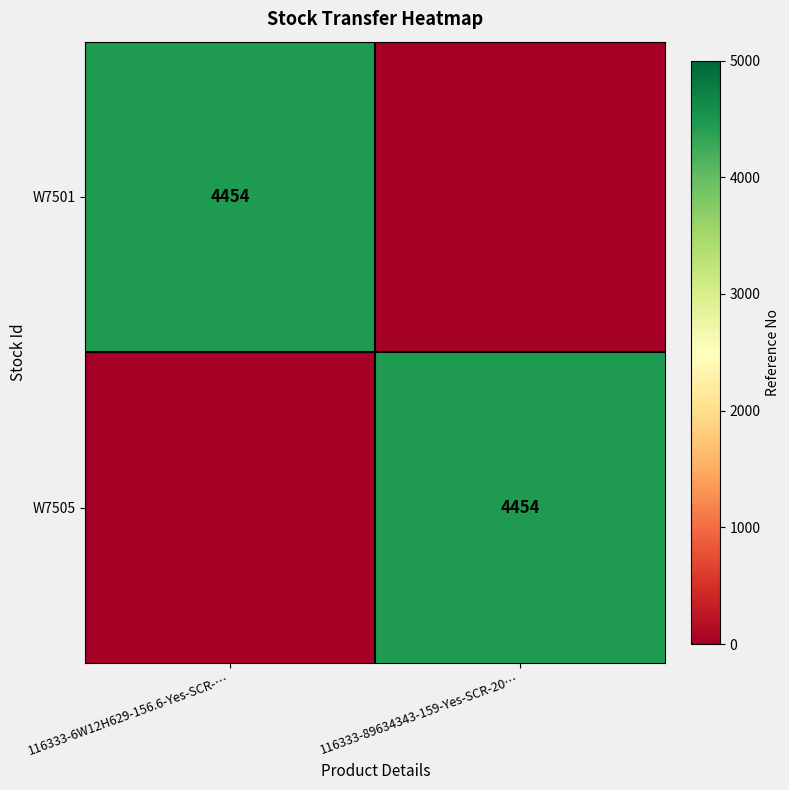

The W7505 series shows 7640 at 116333-89634343-159-Yes-SCR-20…. True or false?

False